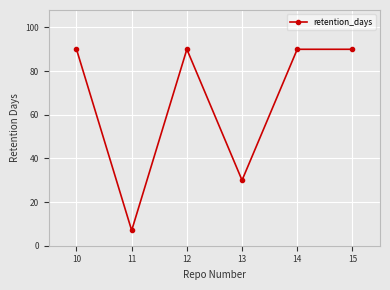

What is the sum of all values?

397